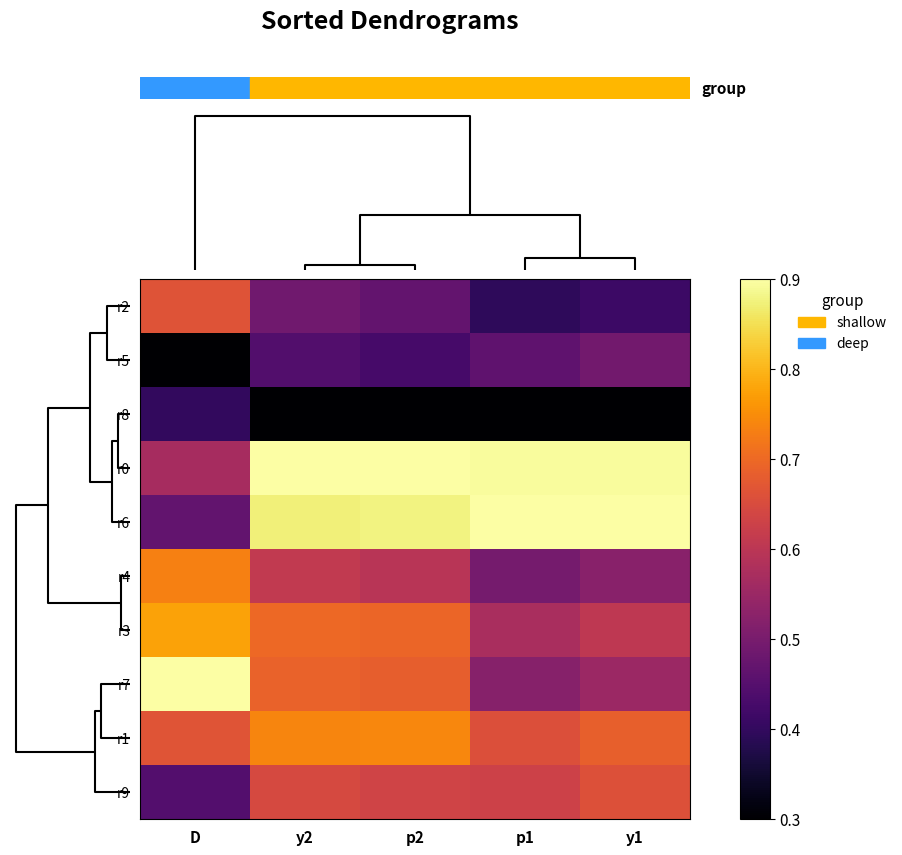

Count the number of categories in the chart.

5